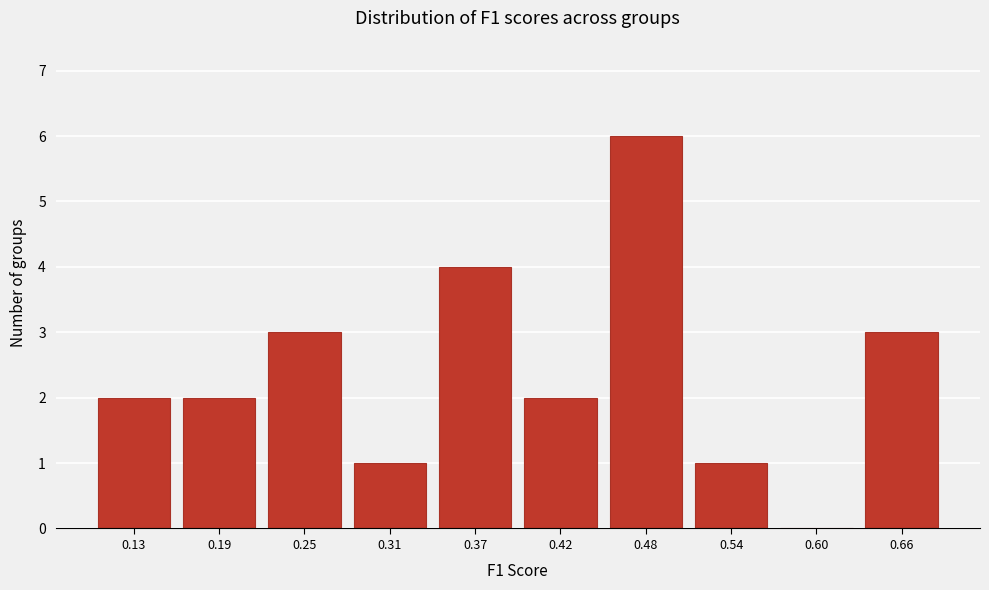

Reading right to left, list all the values displayed in this chart.

0.66=3	0.60=0	0.54=1	0.48=6	0.42=2	0.37=4	0.31=1	0.25=3	0.19=2	0.13=2